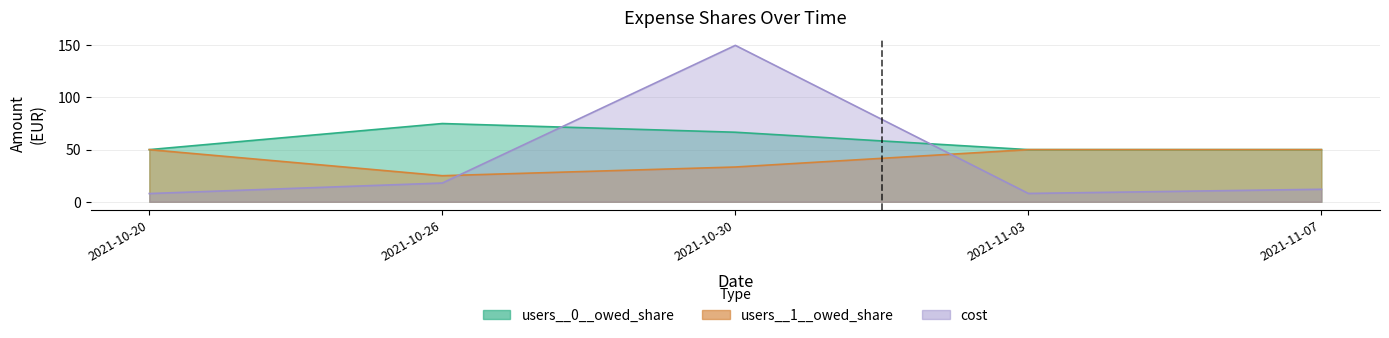

How many interior local peaks does the users__0__owed_share series have?

1